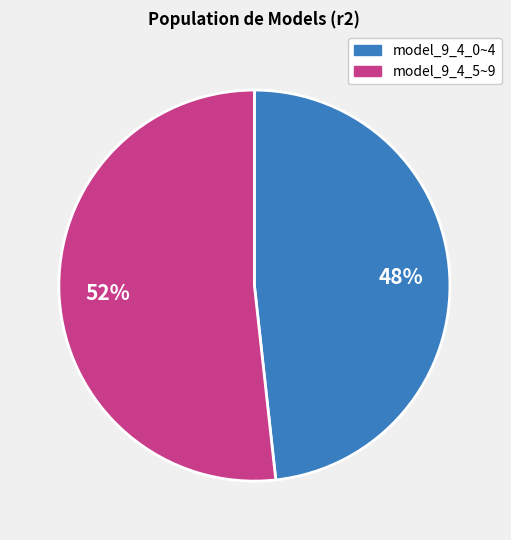

Is there a majority slice in this chart?

Yes